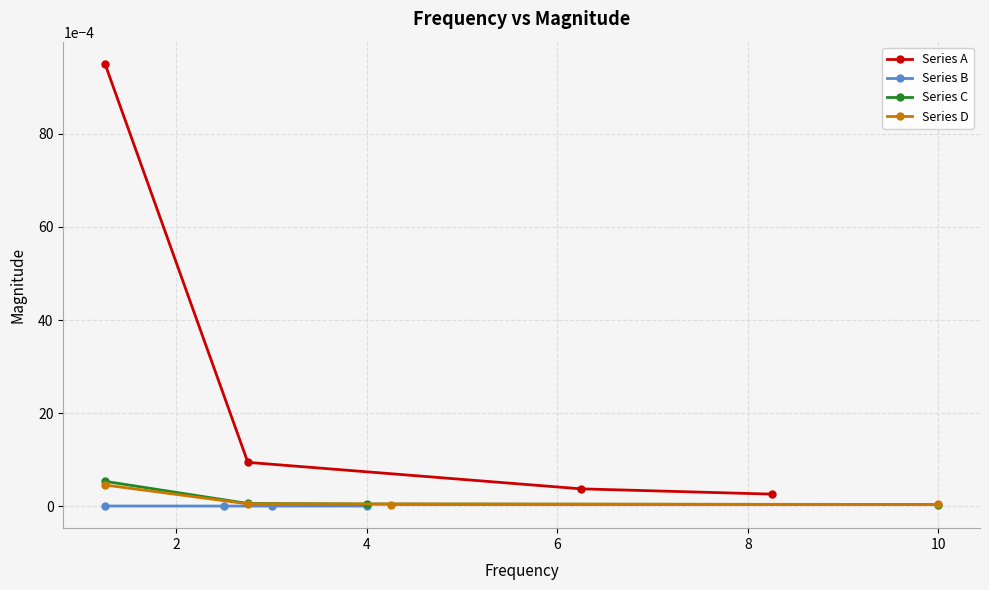

At how many categories does at least one series exceed 0?

4